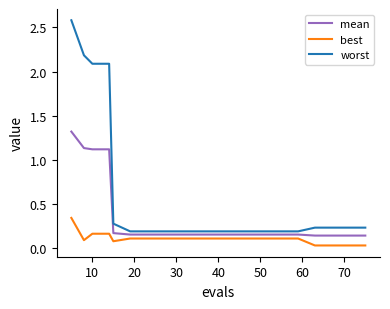

Which series has the largest total across all categories?

worst